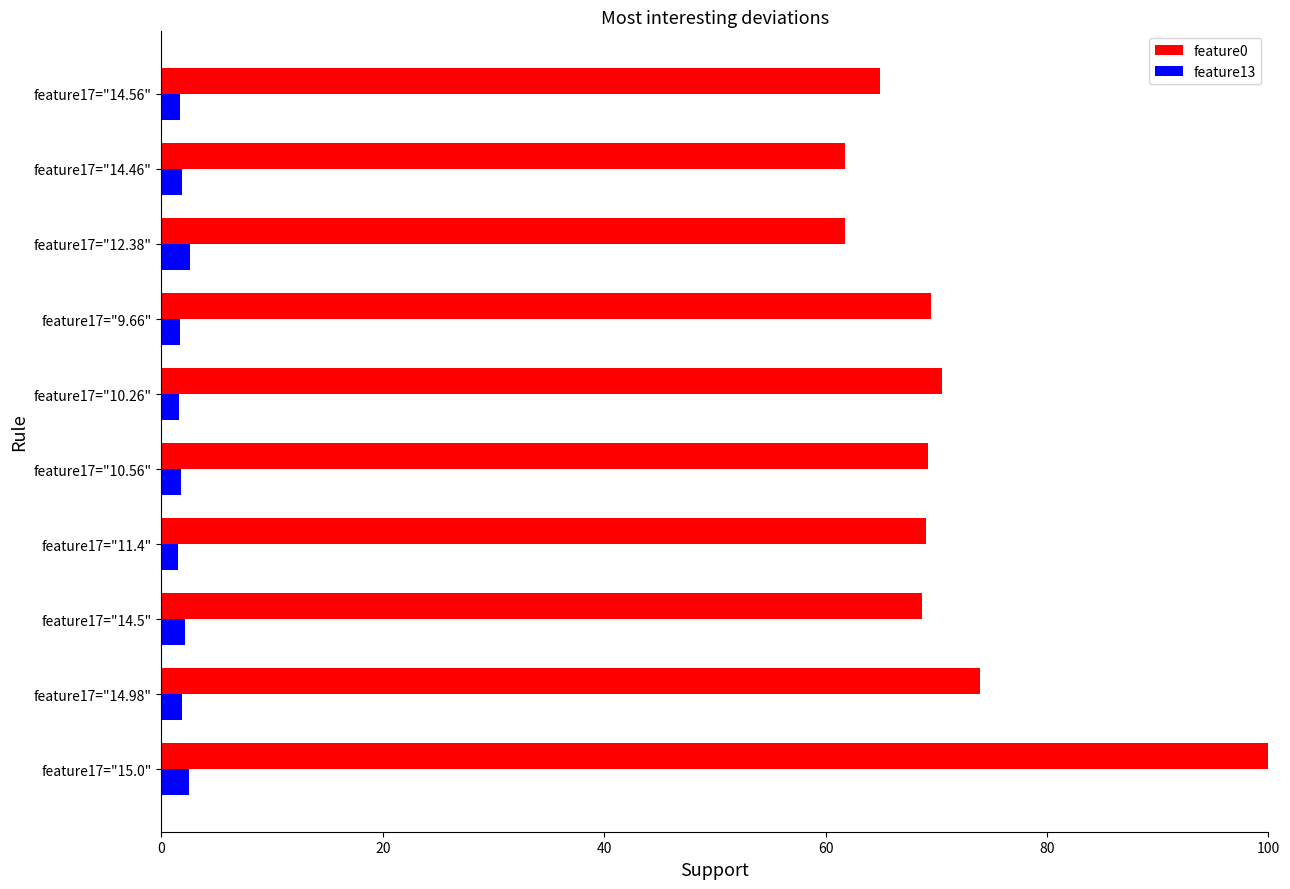

How many series are shown in this chart?

2